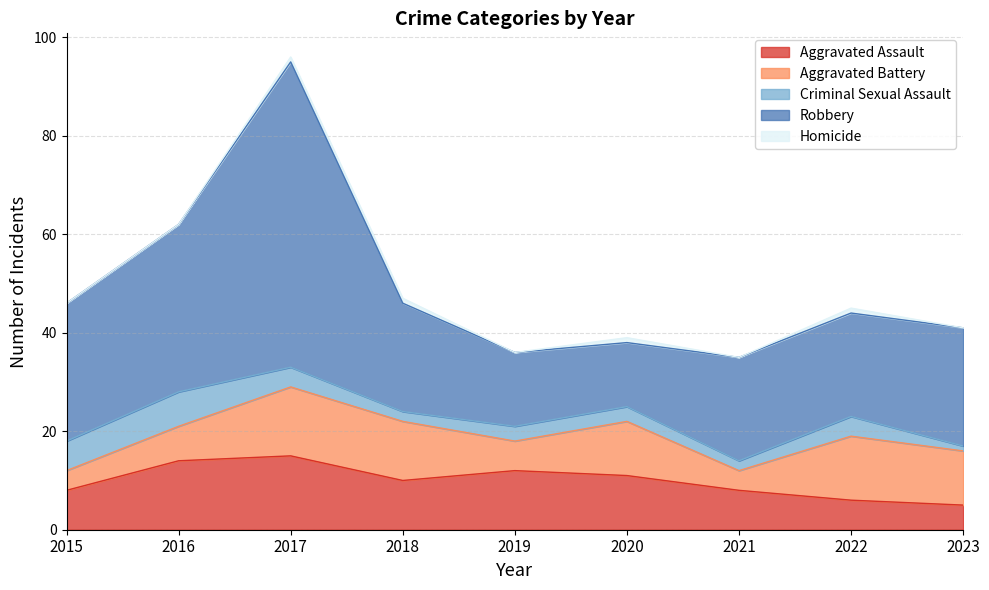

At 2019, list the series in order from largest to smallest.

Robbery, Aggravated Assault, Aggravated Battery, Criminal Sexual Assault, Homicide